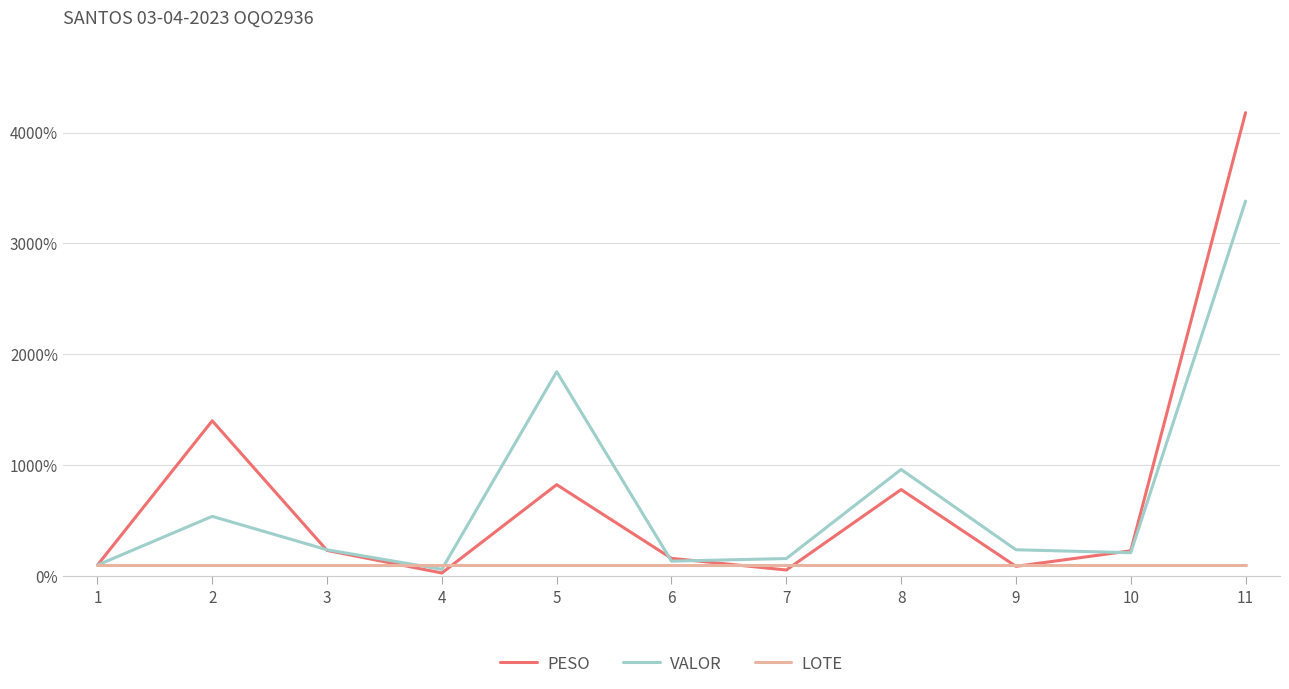

Does the chart display data point markers on the line(s)?

No